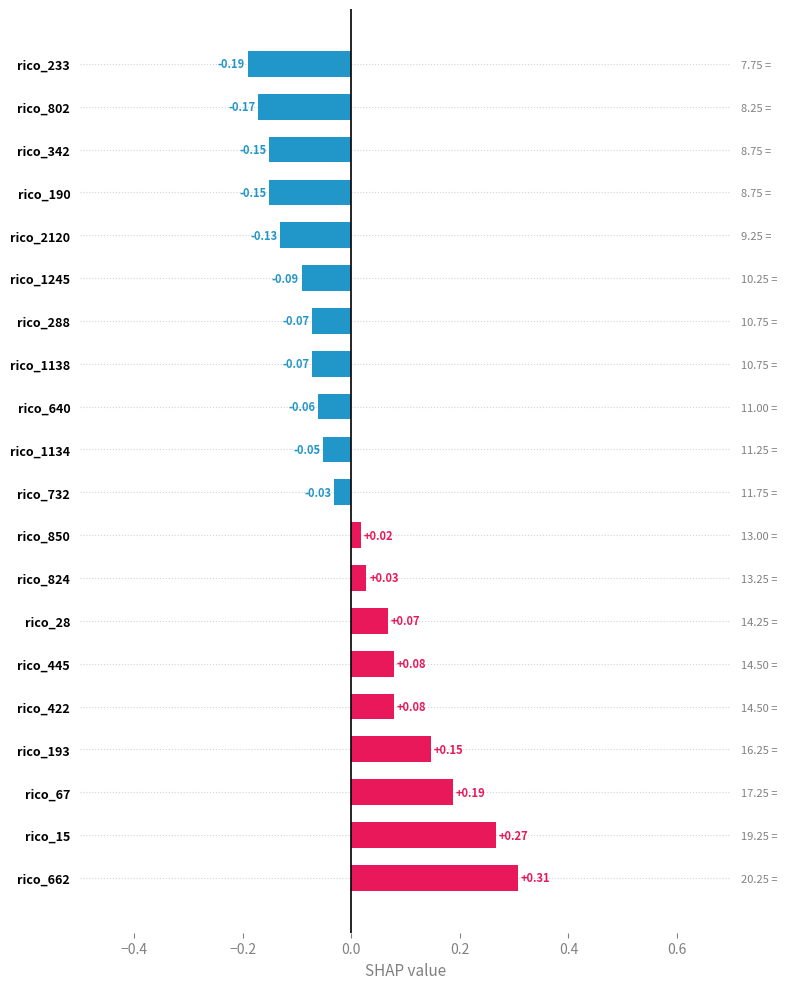

How many distinct data groups are displayed?

1